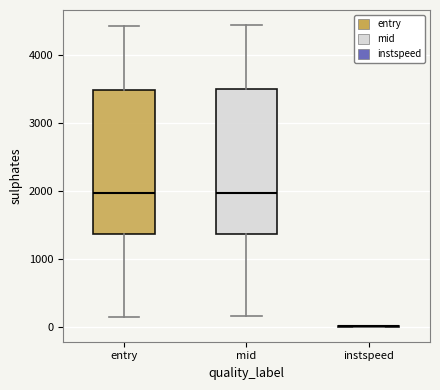

Reading left to right, transcribe this box plot: for each box, give where its median line is, the range the box spans, and where its two whiskers end, as read against the y-axis. The values are not printed on the chart, so give them approximately, as read against the axis.

entry: median 2000, box 1400 to 3500, whiskers 200 to 4400
mid: median 2000, box 1400 to 3500, whiskers 200 to 4400
instspeed: box collapsed to a line at 0, whiskers 0 to 0